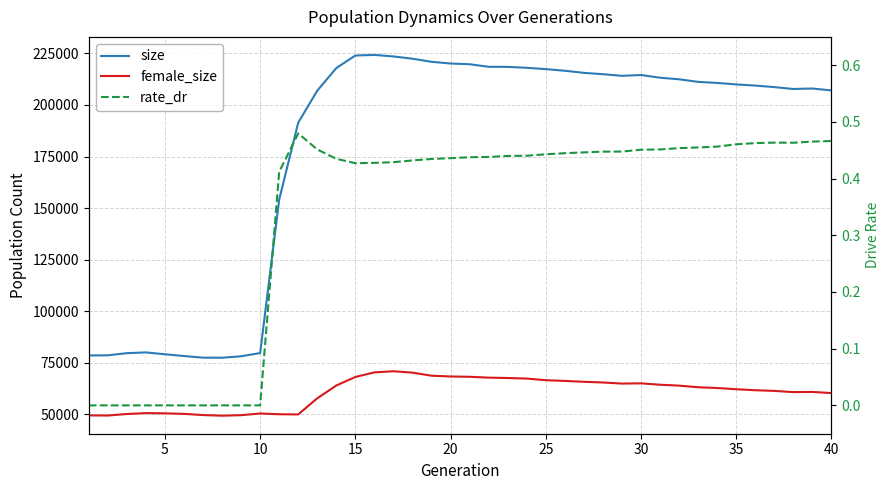

What is the value of the female_size point at the 28th from the left?

65422.0